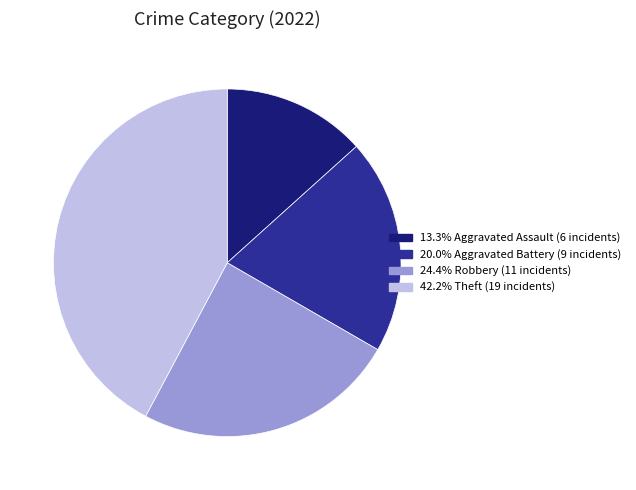

Is there a majority slice in this chart?

No